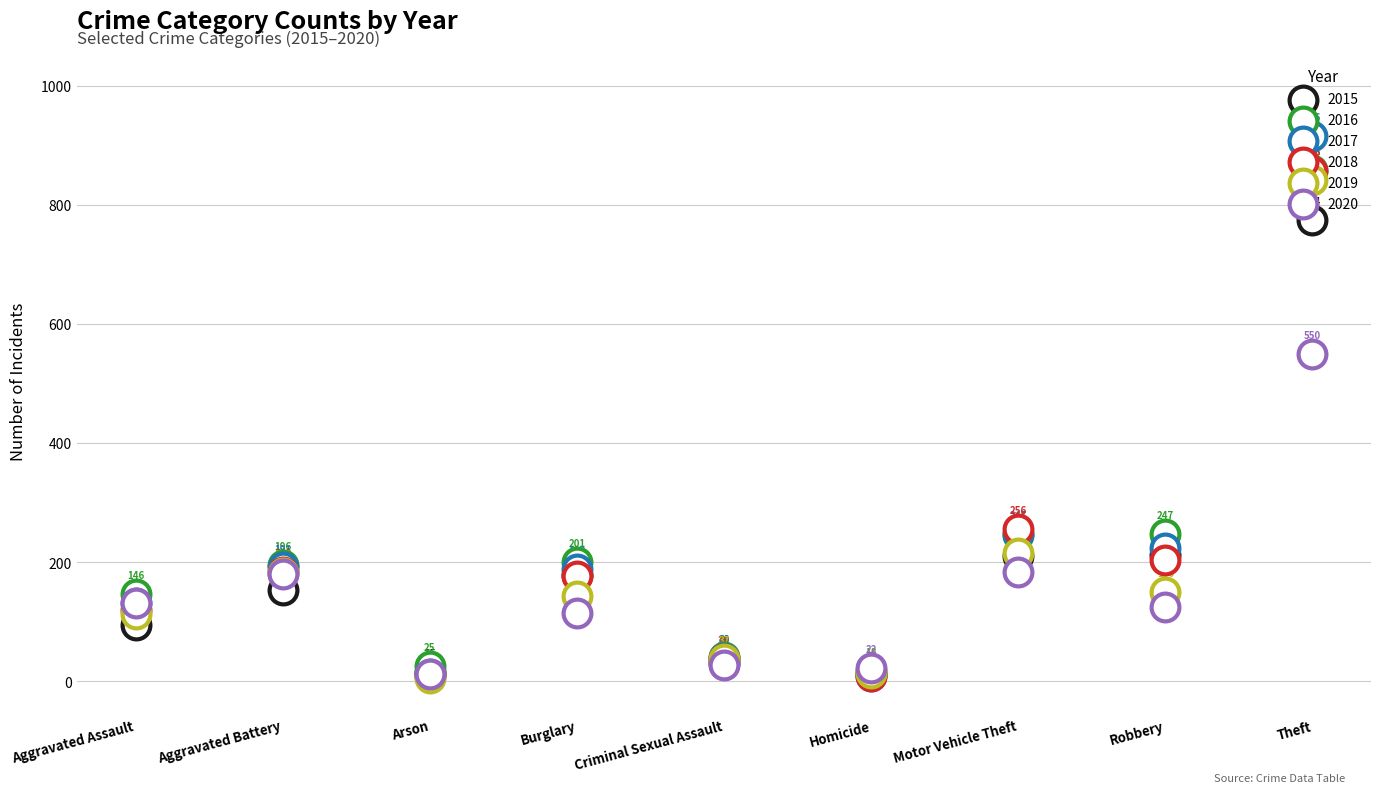

What are all the series names shown in the legend?

2015, 2016, 2017, 2018, 2019, 2020